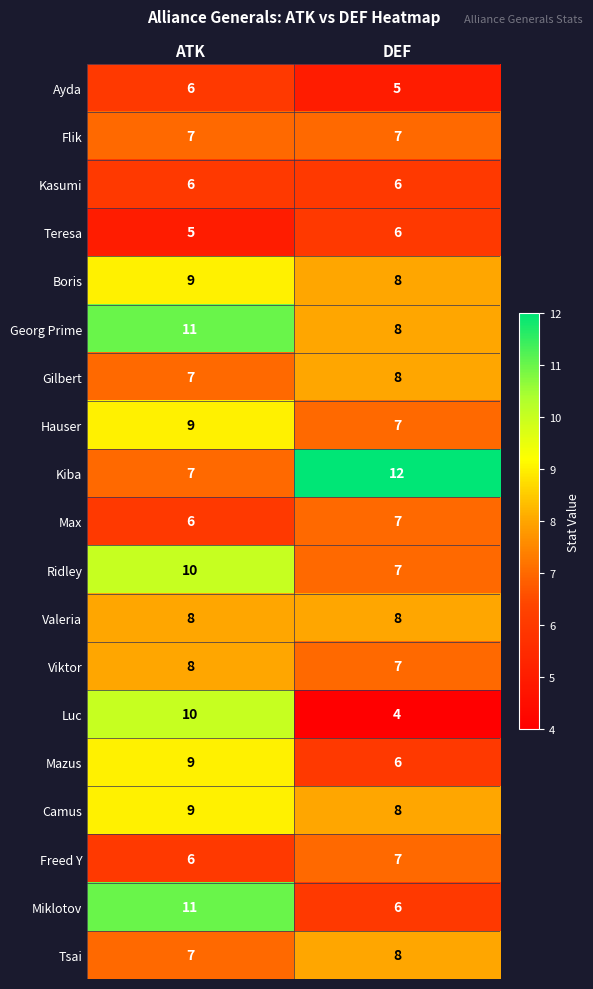

The Georg Prime series shows 11 at ATK. True or false?

True